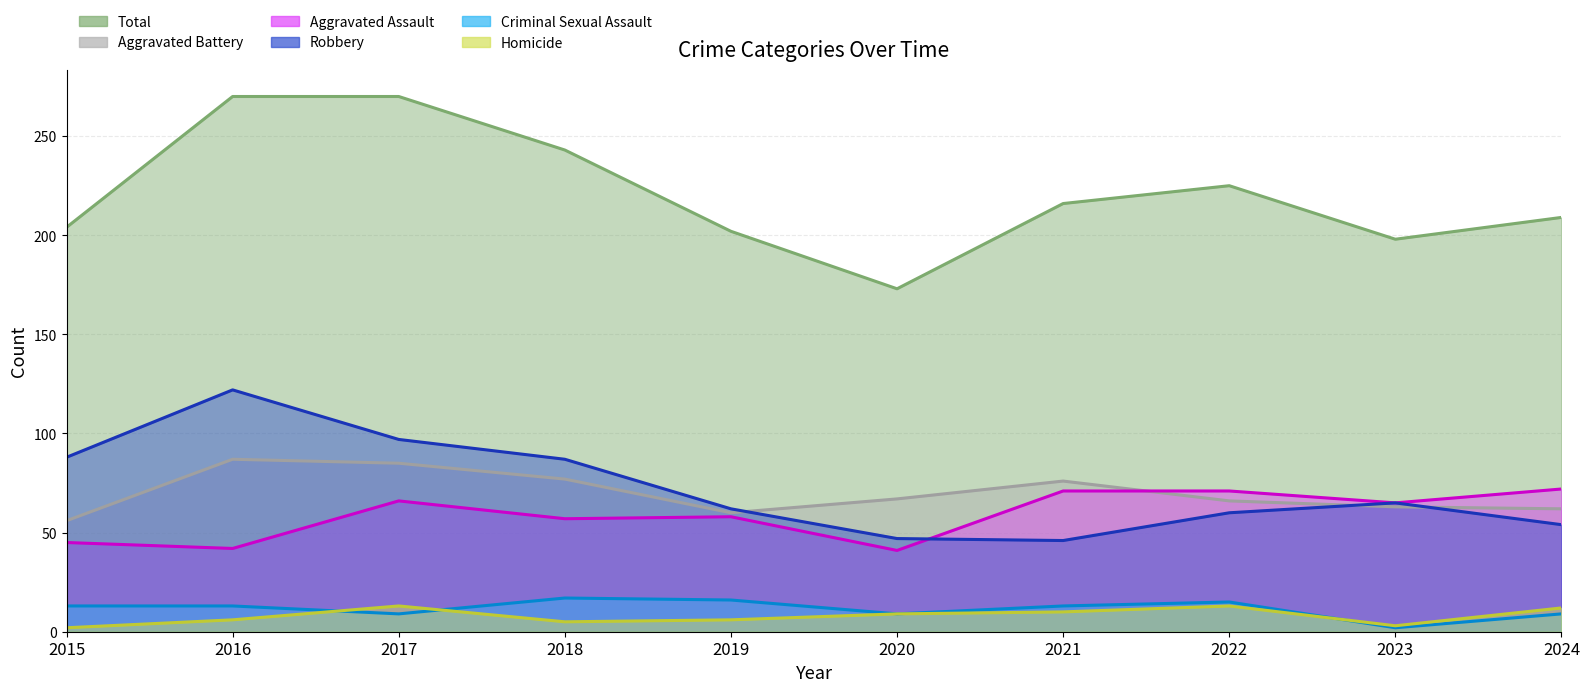

What is the minimum value shown in the chart?

2